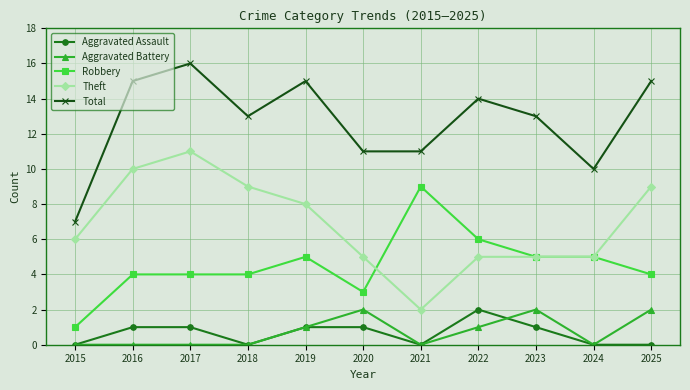

Which series changed the most between 2021 and 2025?

Theft